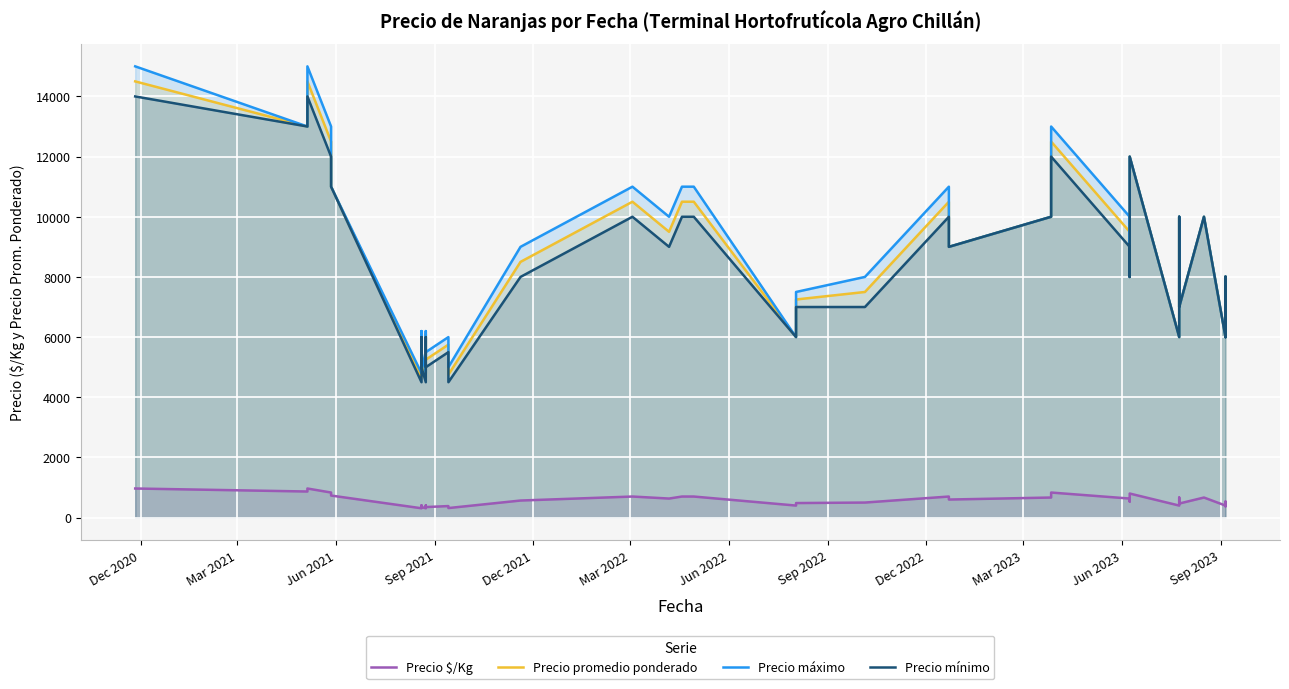

True or false: Precio promedio ponderado has more than 1 interior local peaks.

True